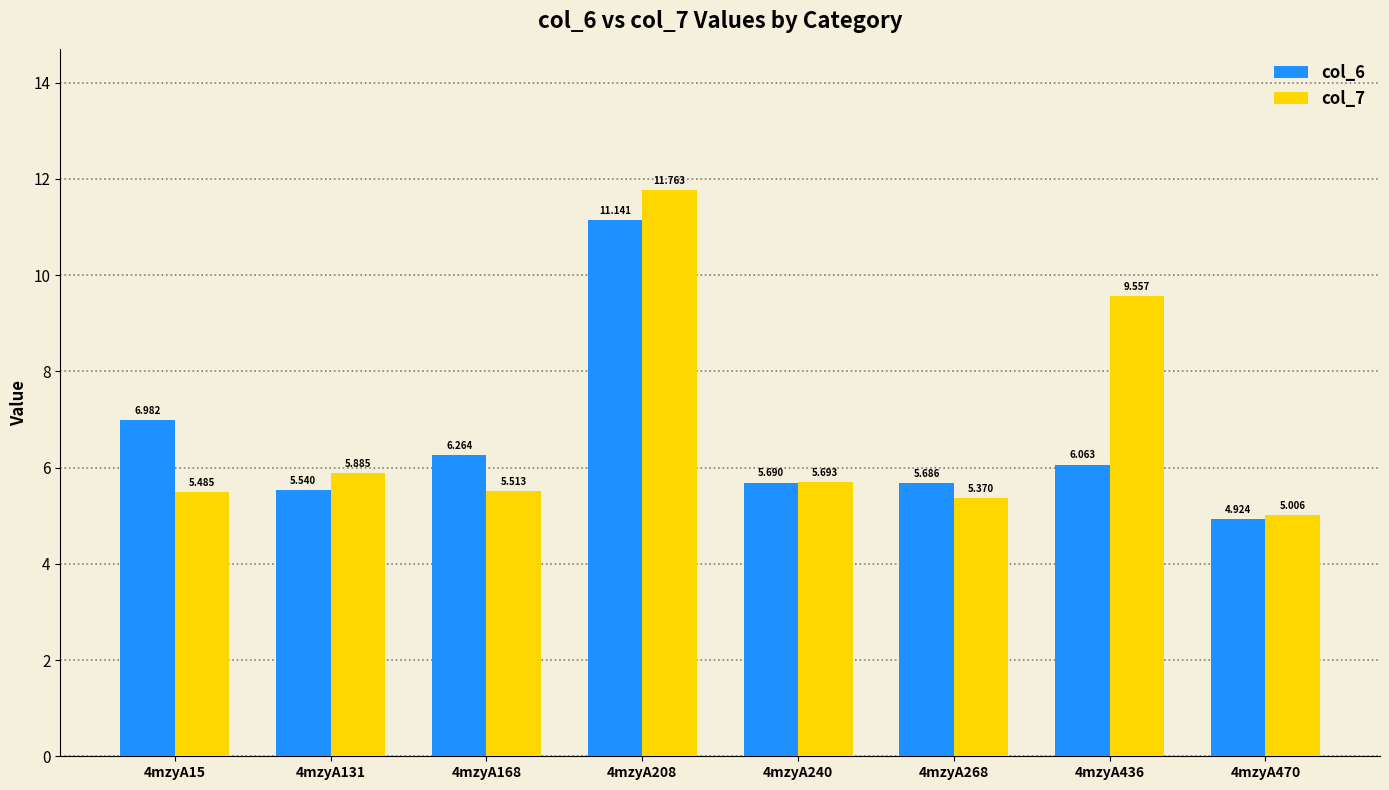

The col_6 series shows 16.7 at 4mzyA208. True or false?

False